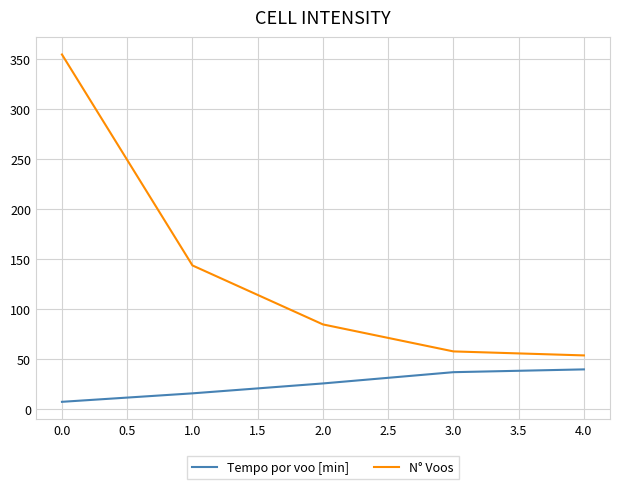

True or false: N° Voos and Tempo por voo [min] cross at least once.

False